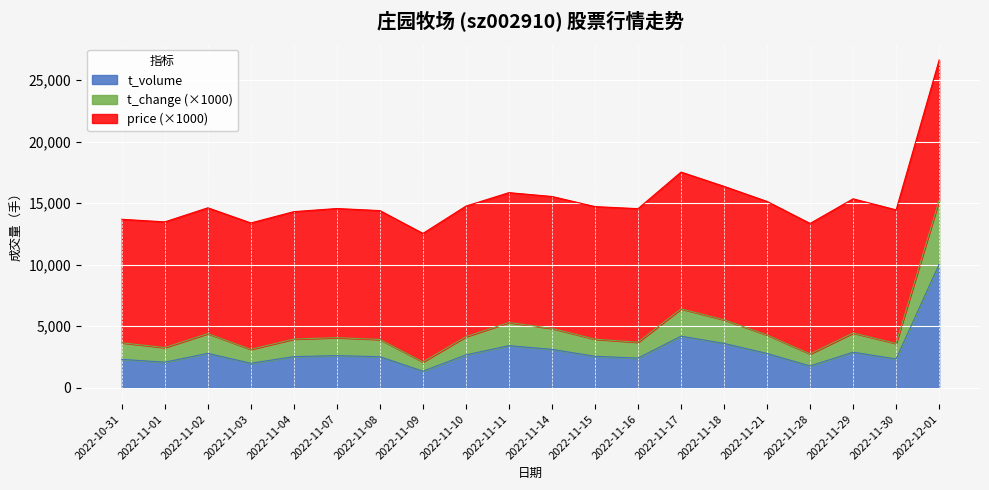

How many lines are shown in the chart?

3